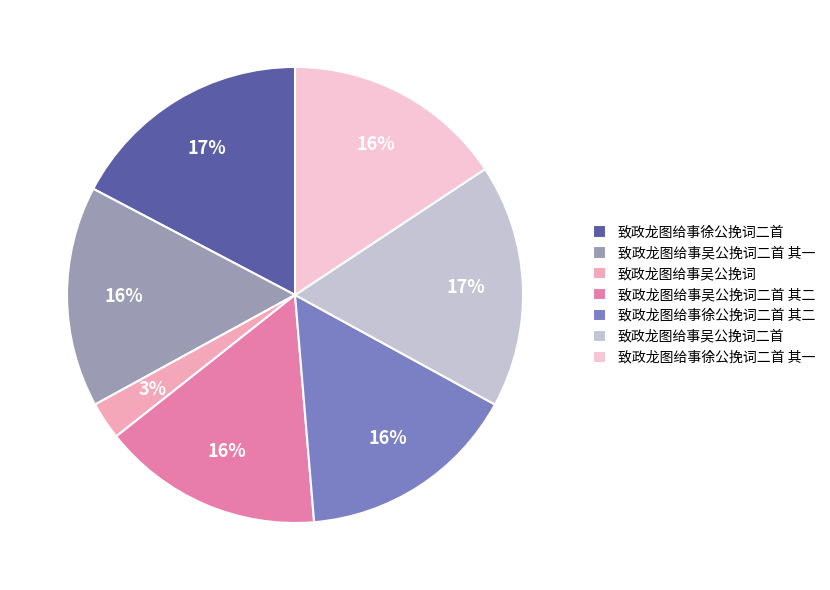

To the nearest percent, what is the combined percentage of 致政龙图给事徐公挽词二首 and 致政龙图给事徐公挽词二首 其一?

33%